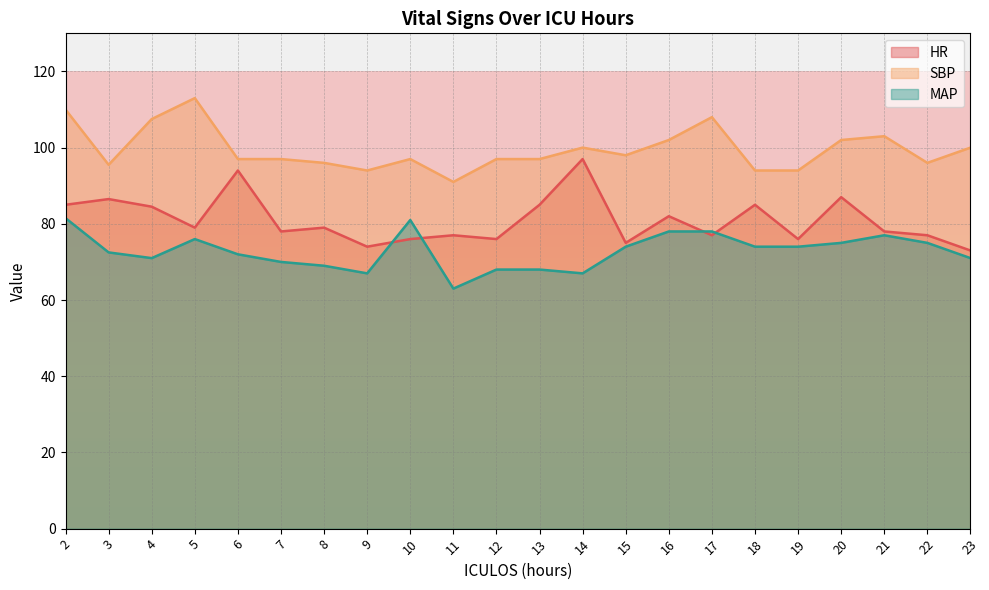

What is the difference between the maximum and minimum values in the MAP series?

18.5